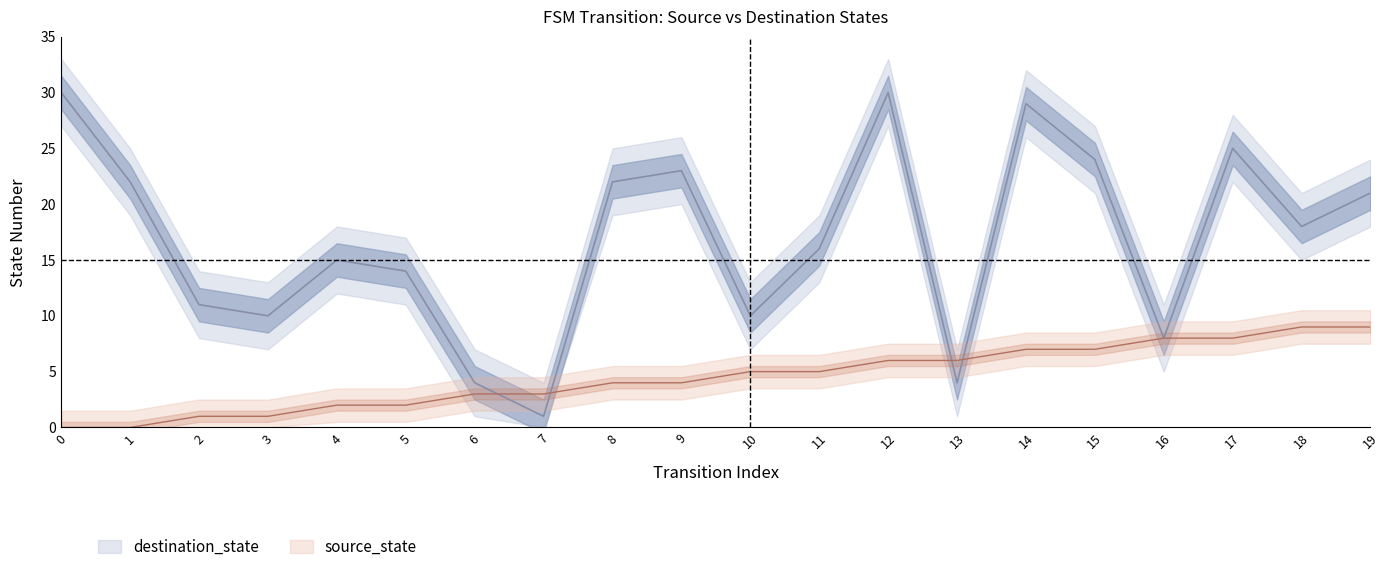

Rank the categories by destination_state value from lowest to highest.

7, 6, 13, 16, 3, 10, 2, 5, 4, 11, 18, 19, 1, 8, 9, 15, 17, 14, 0, 12